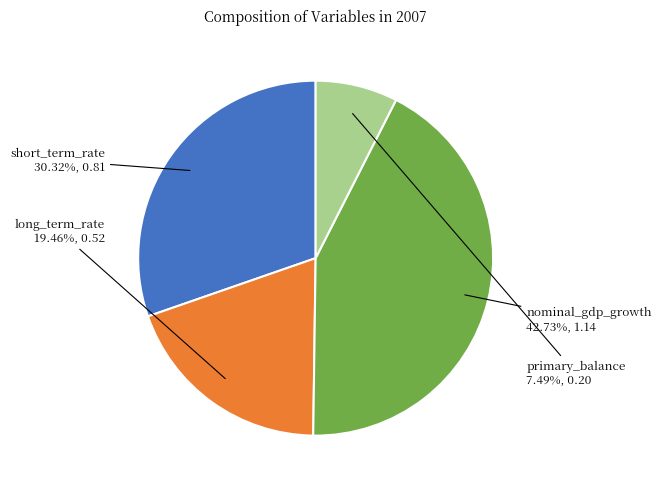

Does any single category account for the majority?

No